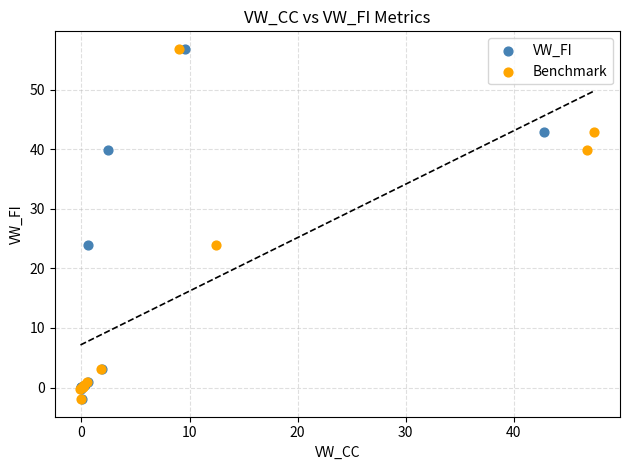

What are all the series names shown in the legend?

VW_FI, Benchmark